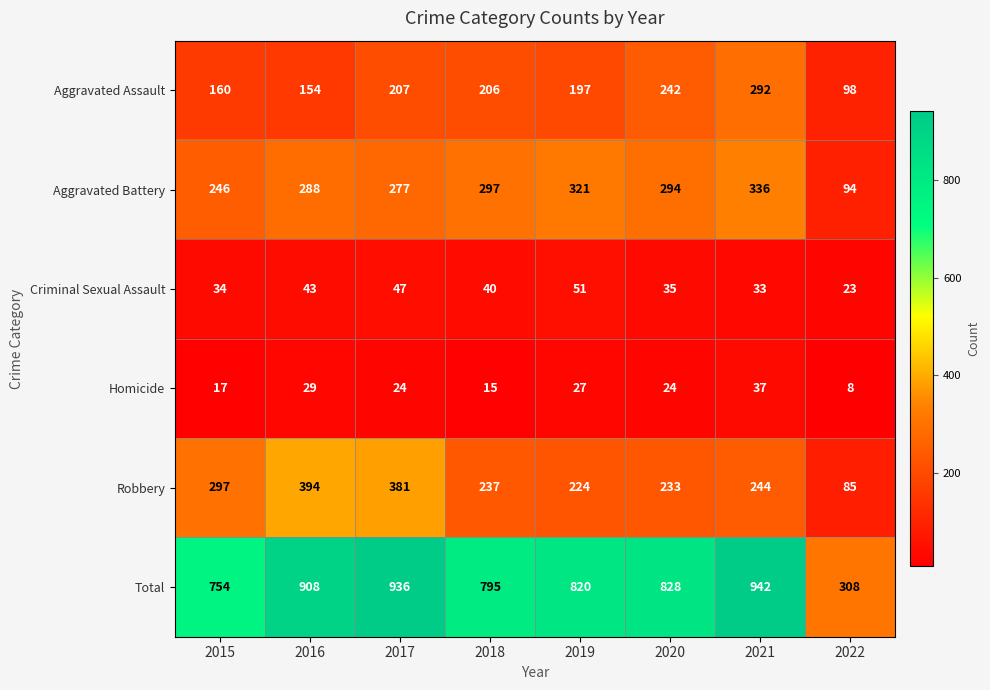

What is the difference between the second highest and second lowest values in the Criminal Sexual Assault series?

14